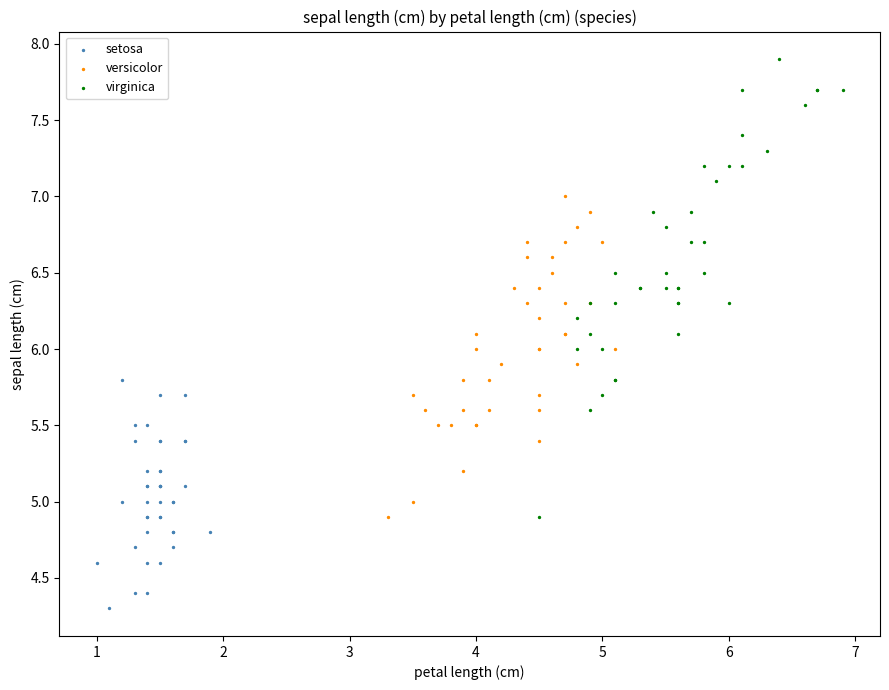

Which series reaches the minimum Y coordinate?

setosa